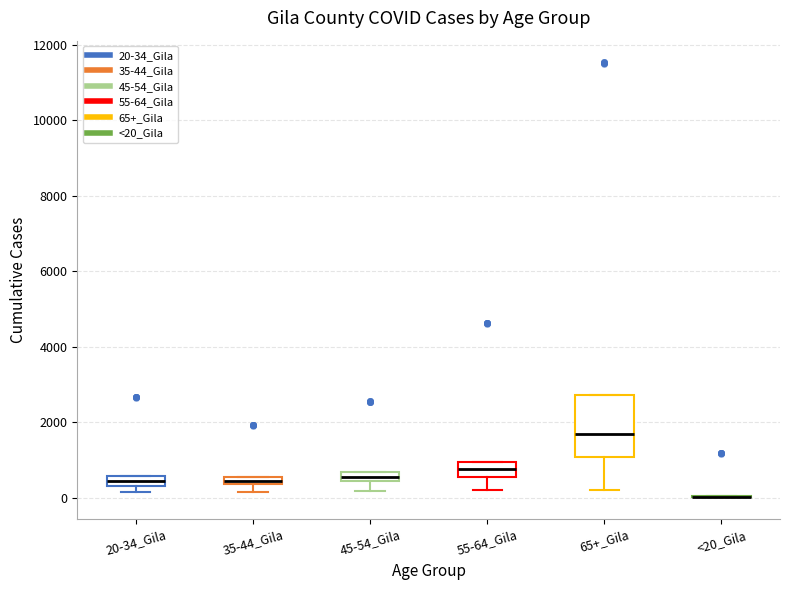

Where is the upper edge of the box for 45-54_Gila on the y-axis? The values are not printed on the chart, so give them approximately, as read against the axis.

600